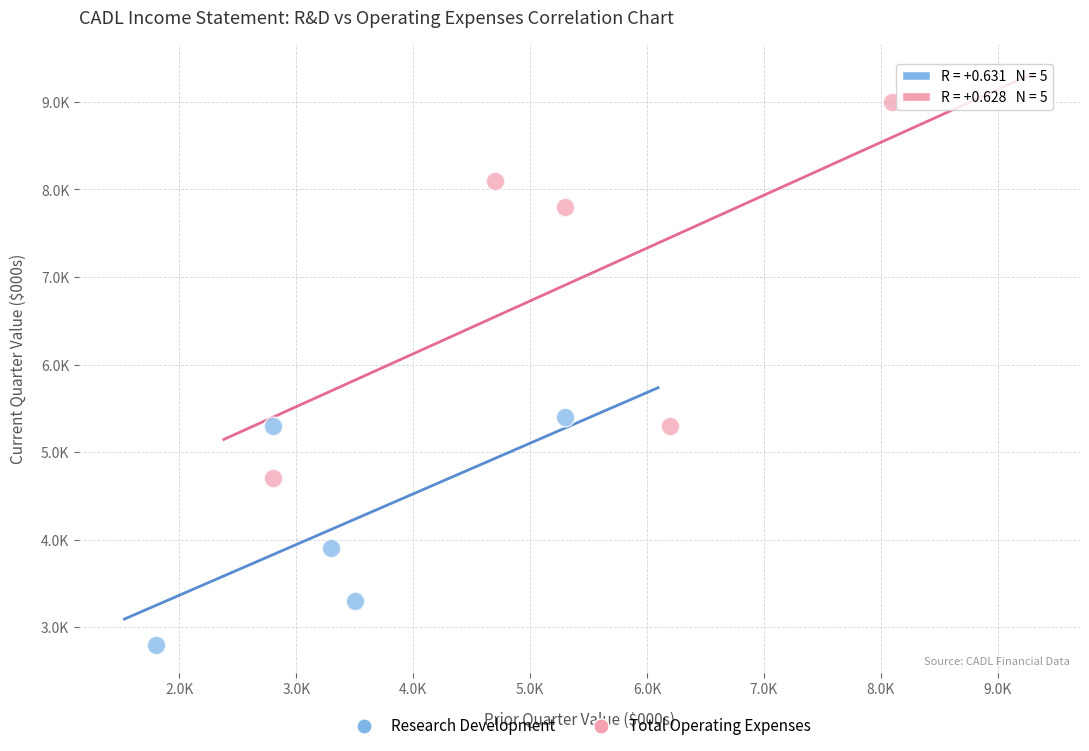

Which series reaches the maximum Y coordinate?

Total Operating Expenses